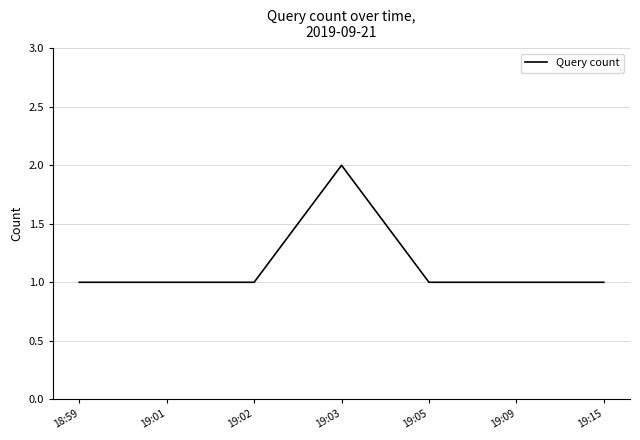

Reading right to left, extract all data points from this chart.

19:15=1	19:09=1	19:05=1	19:03=2	19:02=1	19:01=1	18:59=1